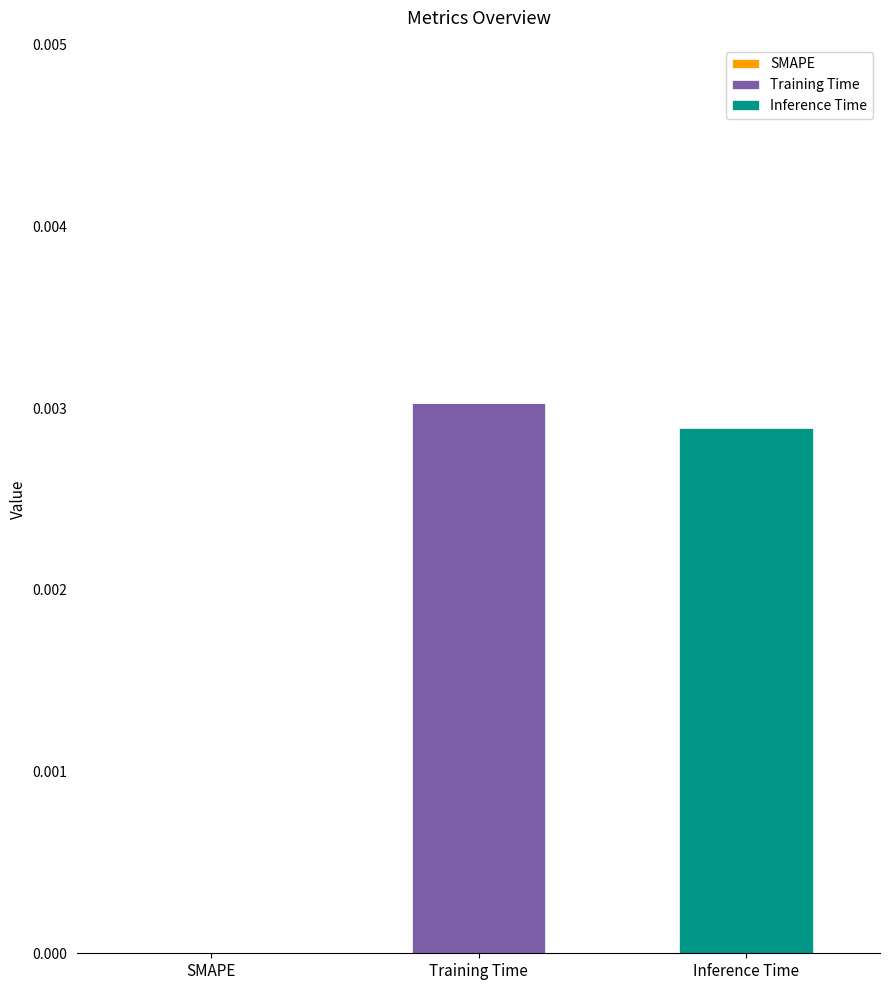

Which category has the highest value in the Training Time series?

Training Time